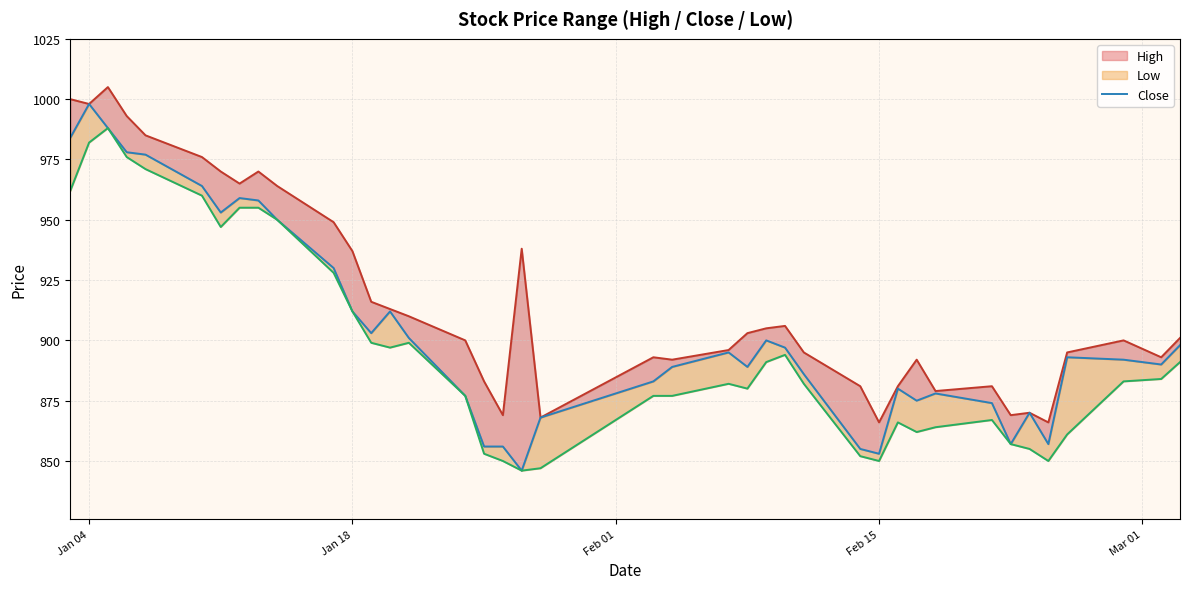

How many lines are shown in the chart?

1